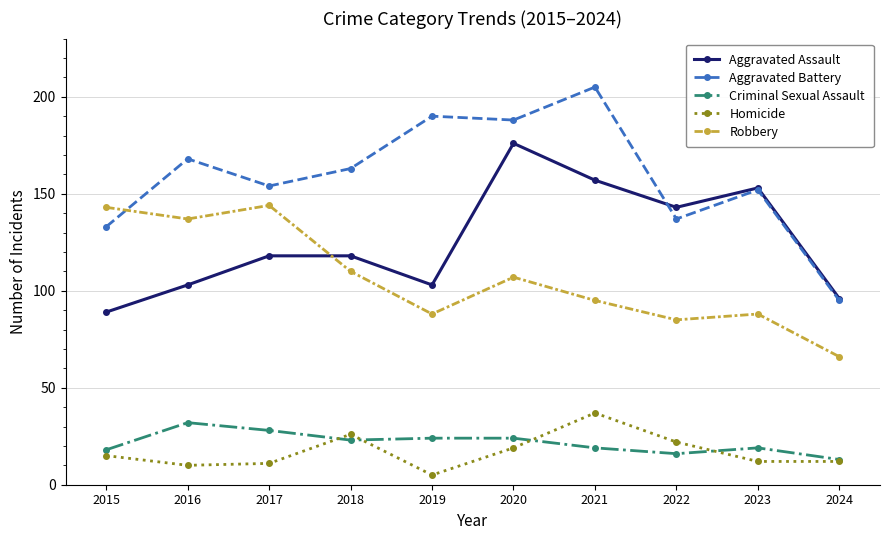

Is it true that Criminal Sexual Assault equals 32 at 2016?

True